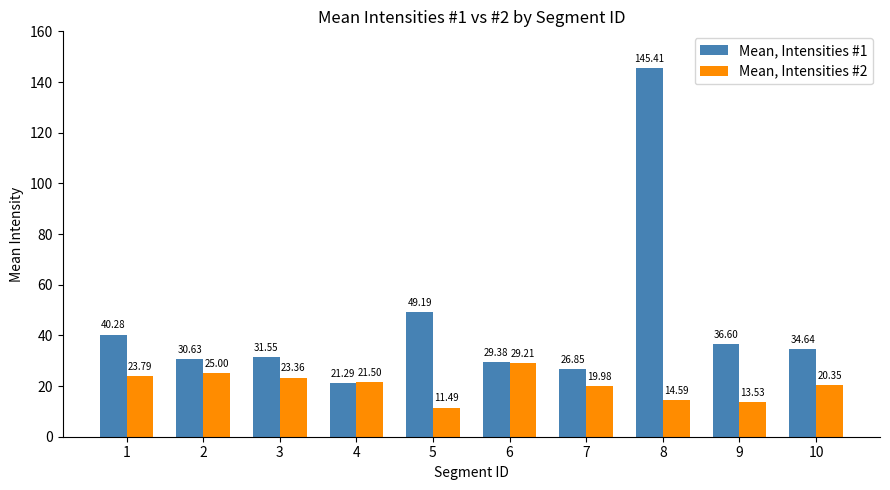

At how many categories does at least one series exceed 70?

1